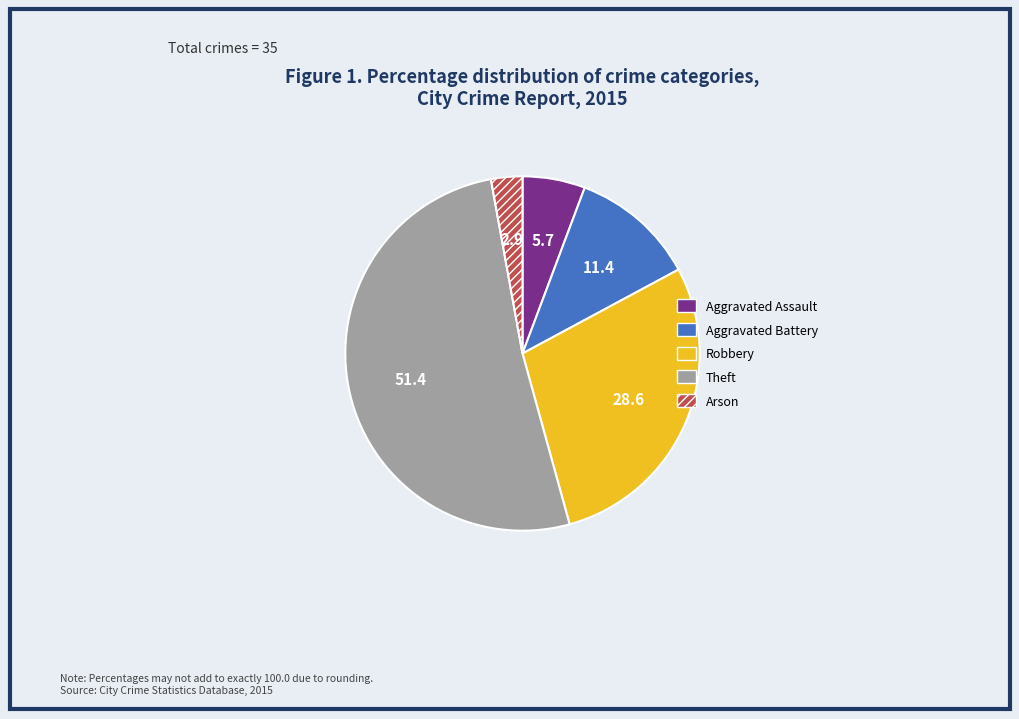

How many slices are in this pie chart?

5